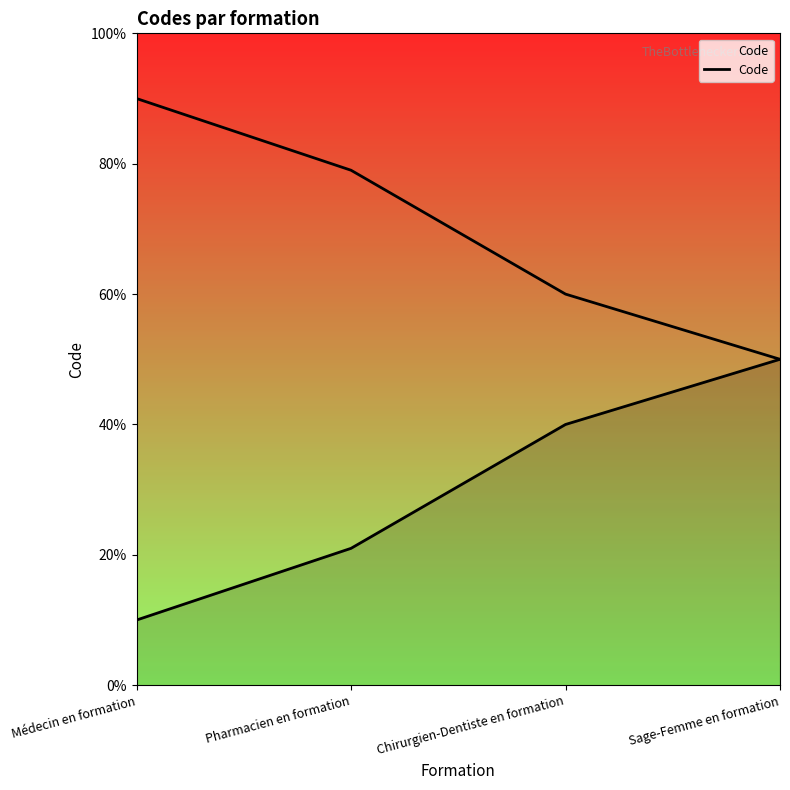

List the labels in order of value, largest first.

Sage-Femme en formation, Chirurgien-Dentiste en formation, Pharmacien en formation, Médecin en formation